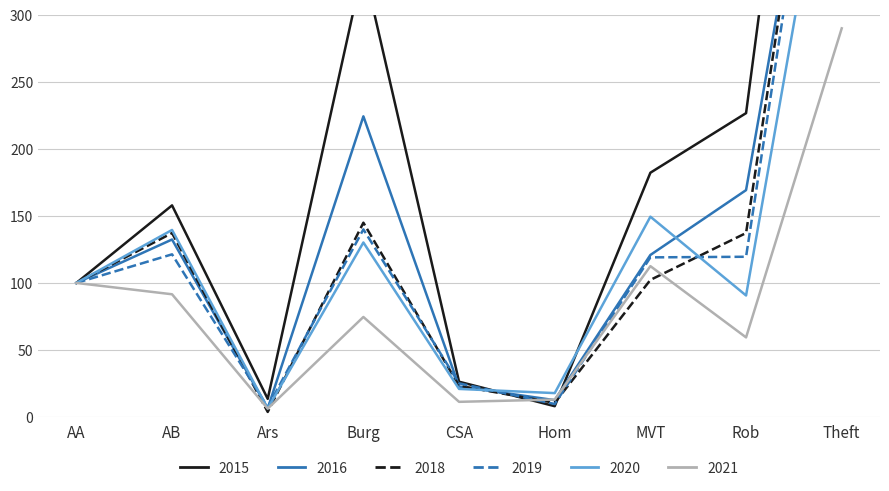

Is it true that 2021 equals 112.5 at MVT?

True